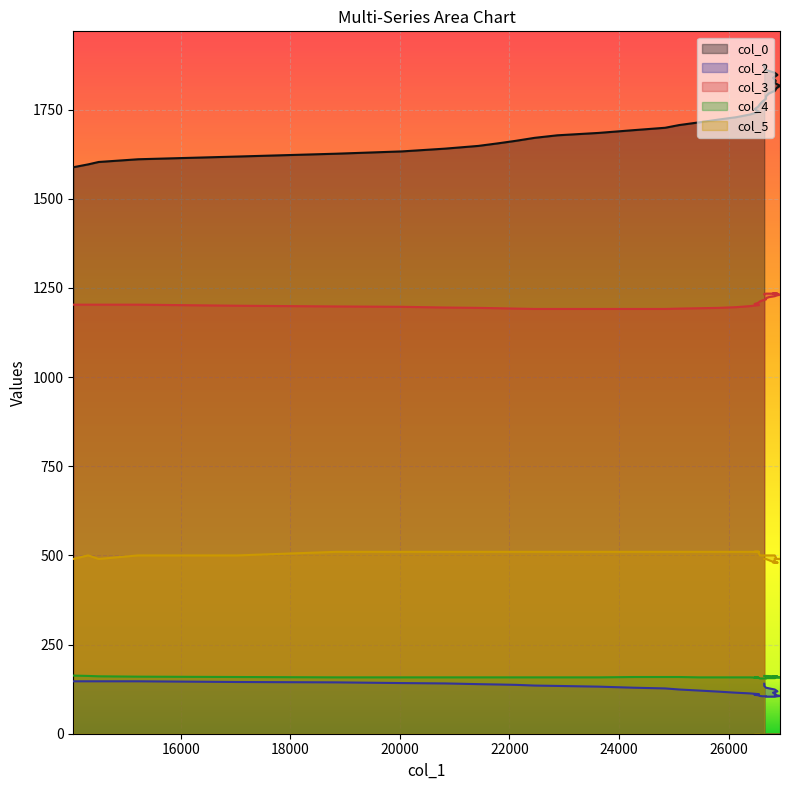

The col_2 series shows 77.5 at 21. True or false?

False